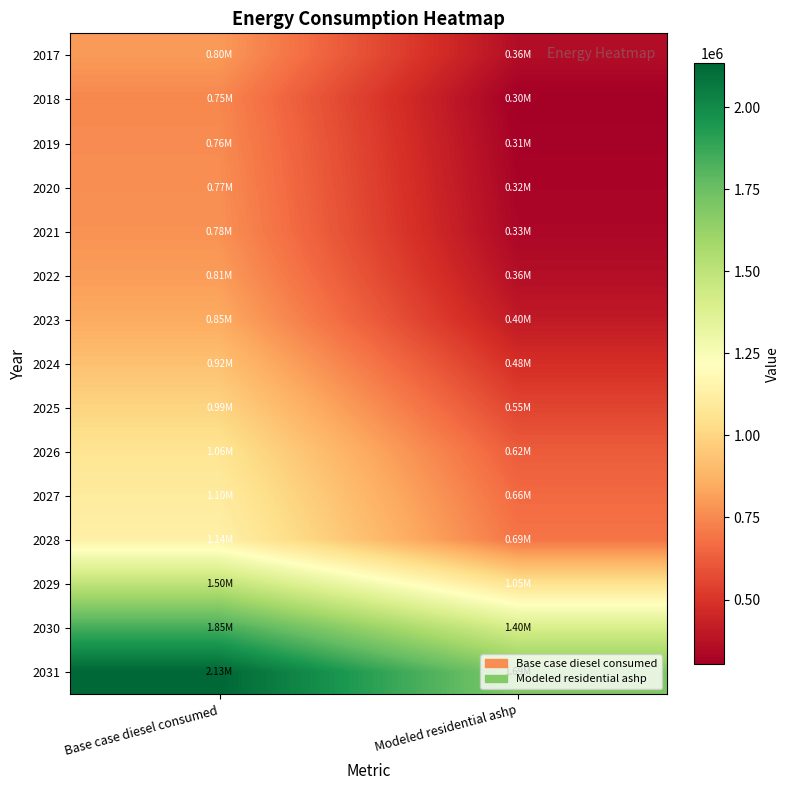

Between Base case diesel consumed and Modeled residential ashp, which is larger?

Base case diesel consumed